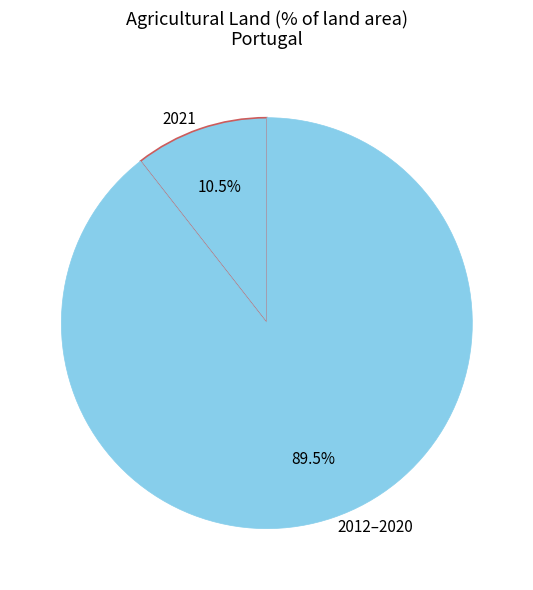

Which has a higher value, 2012–2020 or 2021?

2012–2020